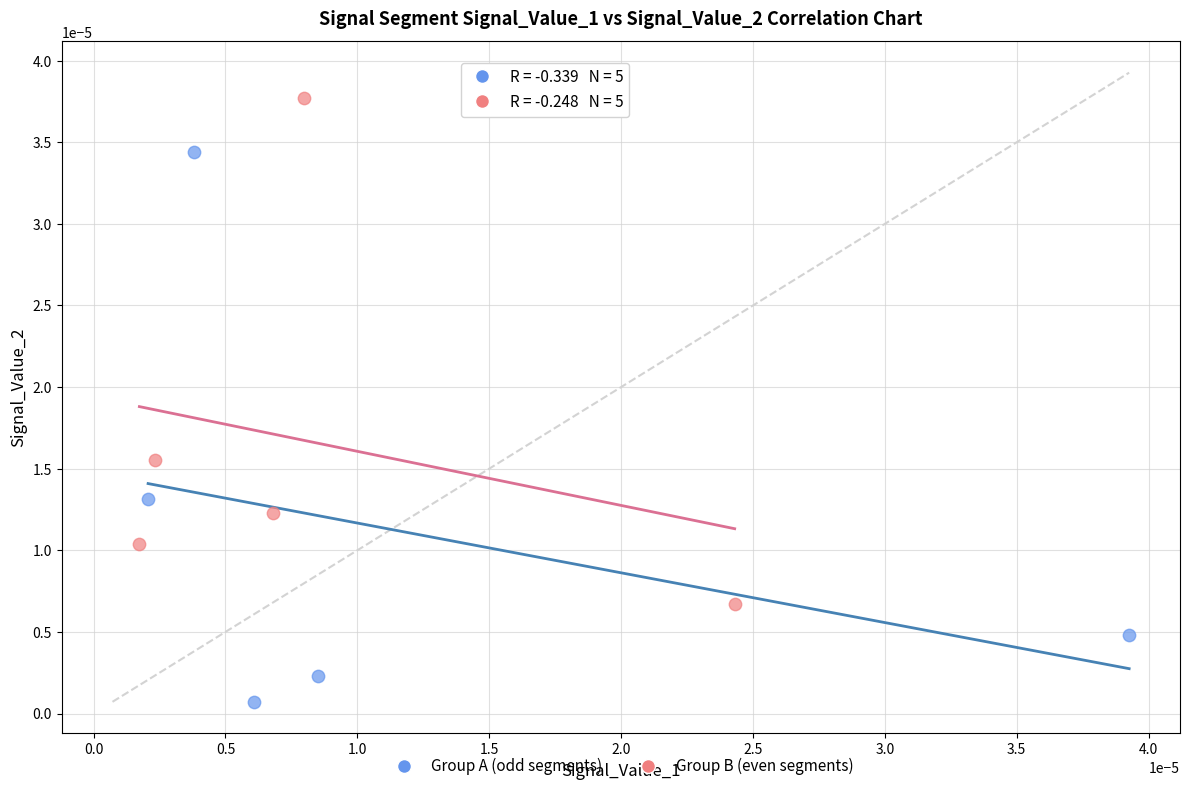

Which series contains the lowest Y value?

Group A (odd segments)